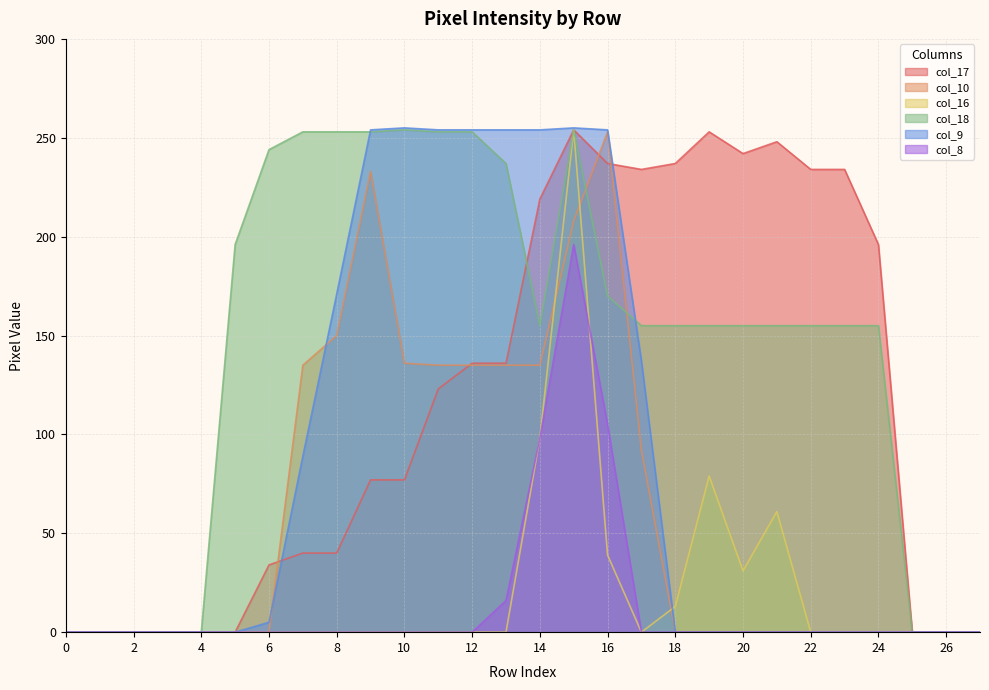

How many interior local peaks does the col_10 series have?

2